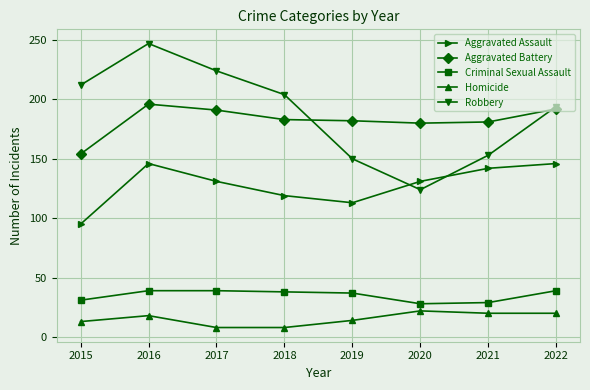

What is the sum of all Criminal Sexual Assault values?

280